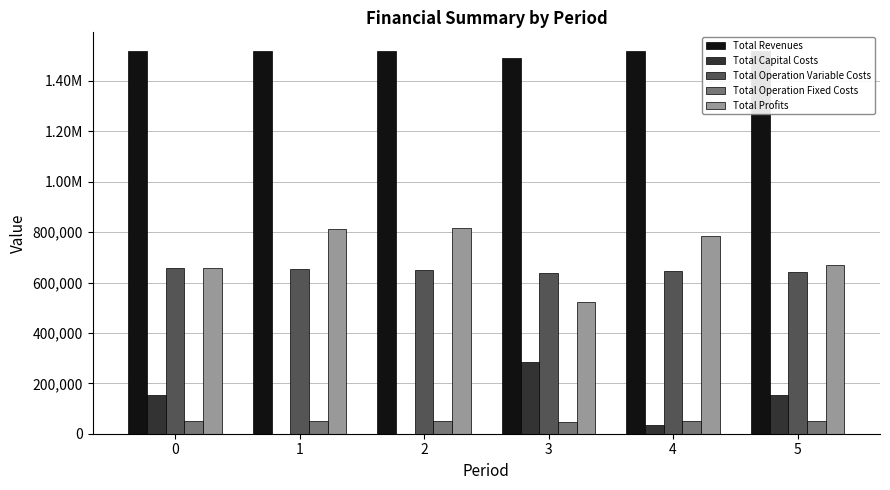

What is the maximum value shown in the chart?

1517232.0